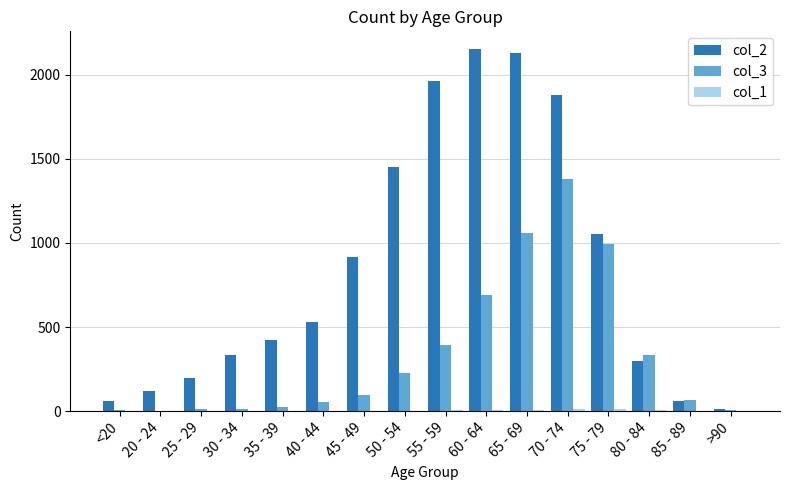

At which label is col_3 closest to 691?

60 - 64